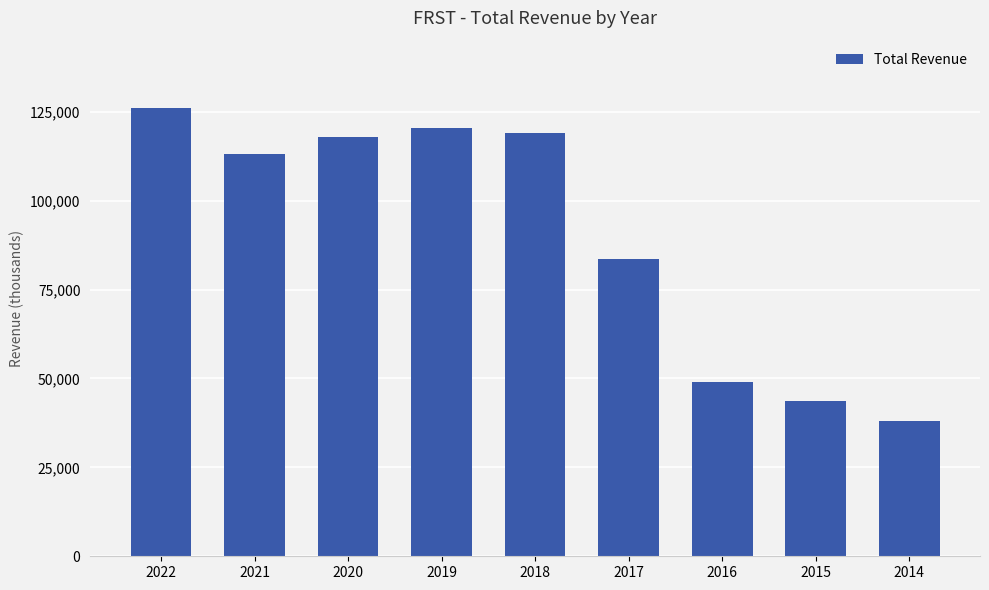

What is the maximum value shown in the chart?

126100